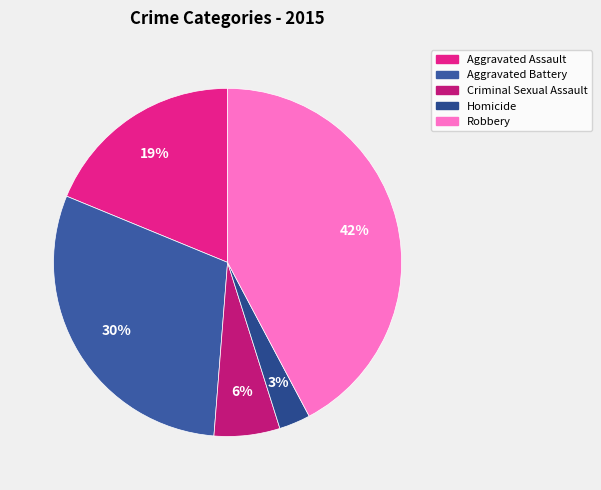

How many segments does this pie chart have?

5